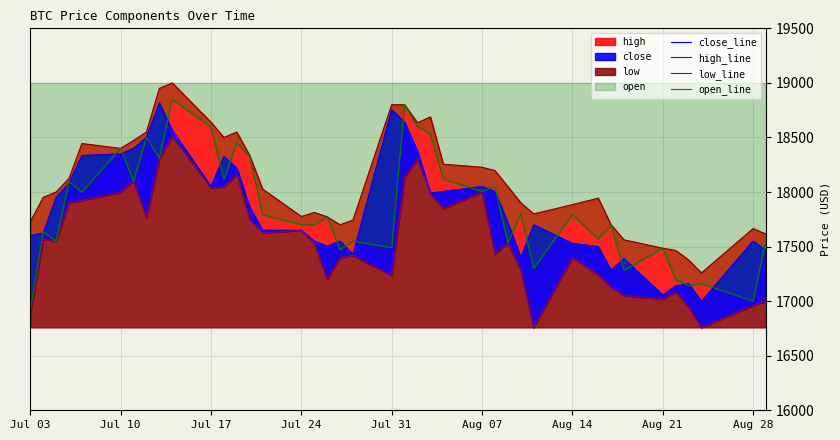

How many data points in high_line are above 18027?

20